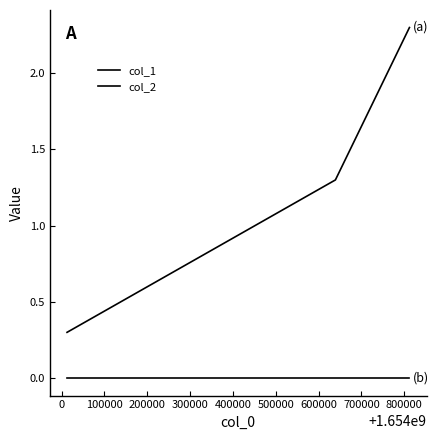

At how many categories does at least one series exceed 1?

2